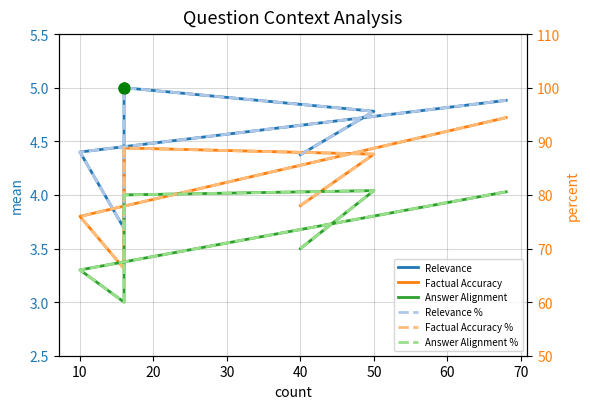

What are all the series names shown in the legend?

Relevance, Factual Accuracy, Answer Alignment, Relevance %, Factual Accuracy %, Answer Alignment %